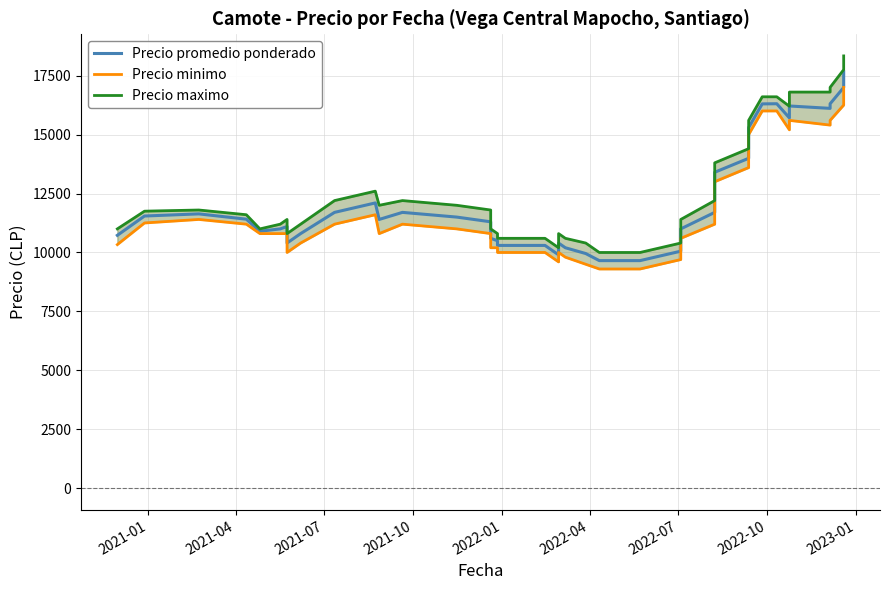

Does the chart display data point markers on the line(s)?

No